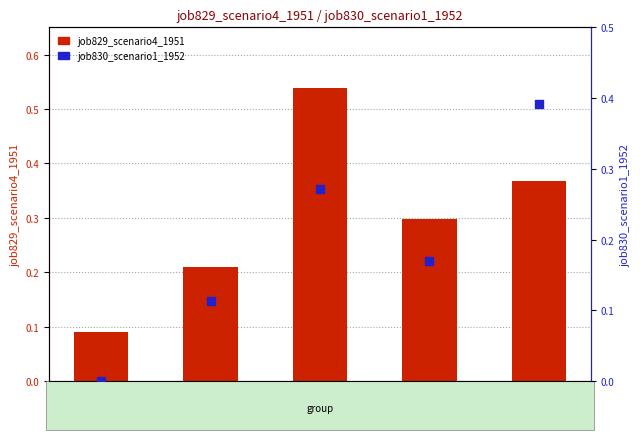

What are all the series names shown in the legend?

job829_scenario4_1951, job830_scenario1_1952